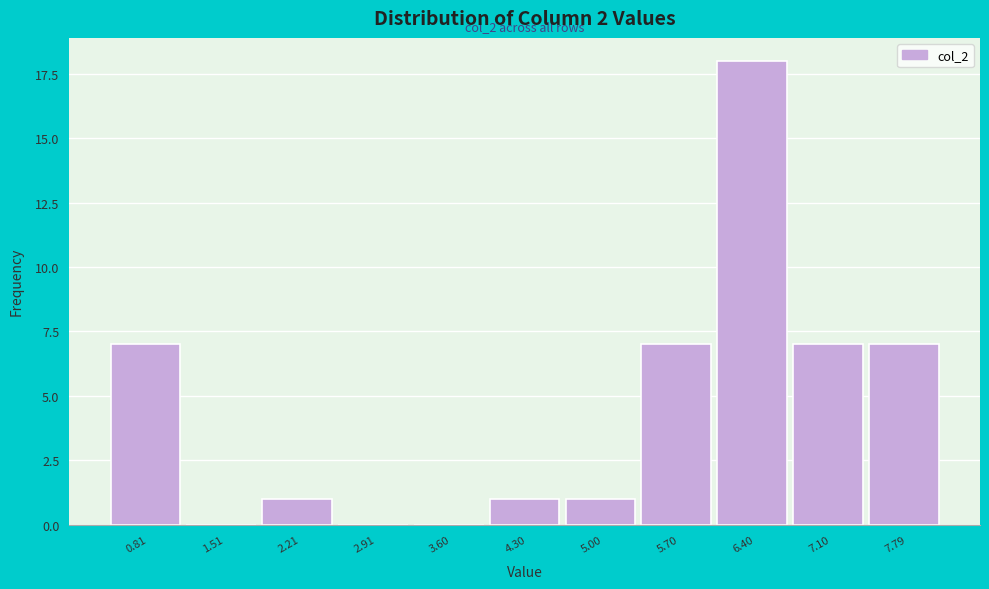

Reading left to right, list all the values displayed in this chart.

0.81=7	1.51=0	2.21=1	2.91=0	3.60=0	4.30=1	5.00=1	5.70=7	6.40=18	7.10=7	7.79=7